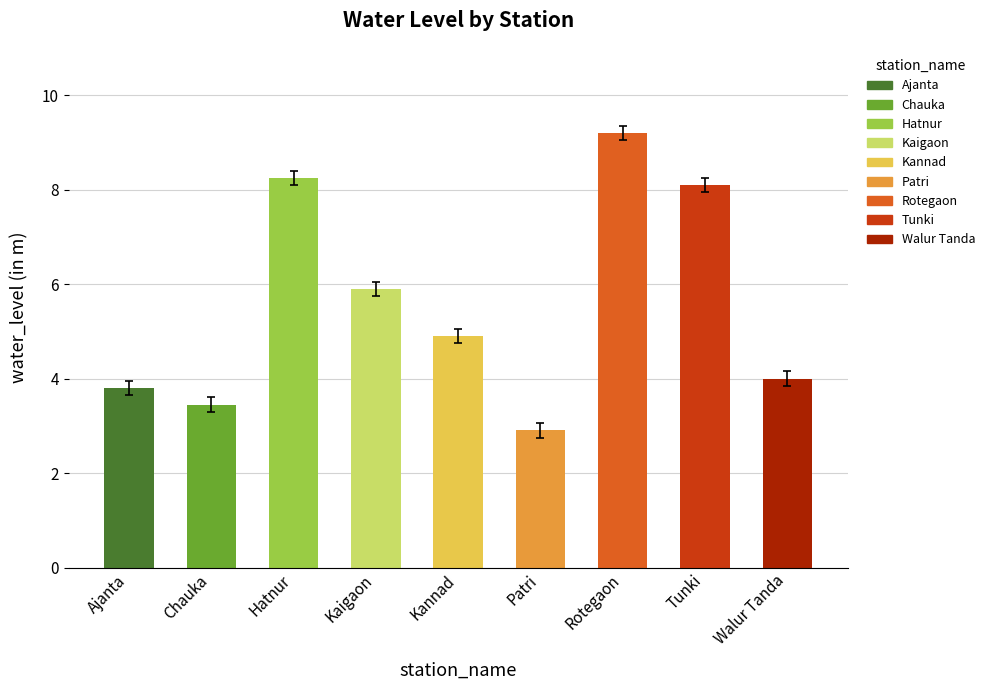

What is the change in value from Patri to Tunki?

+5.2